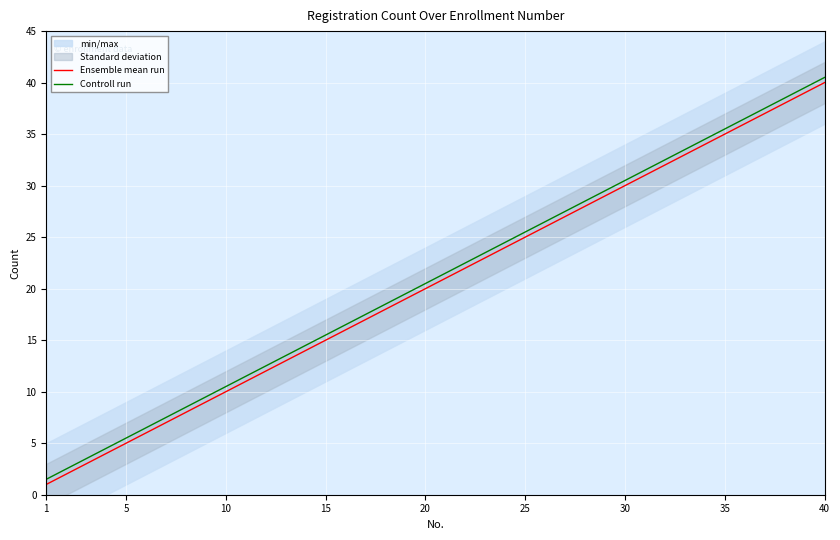

What value does the Controll run series have at 10?

10.5